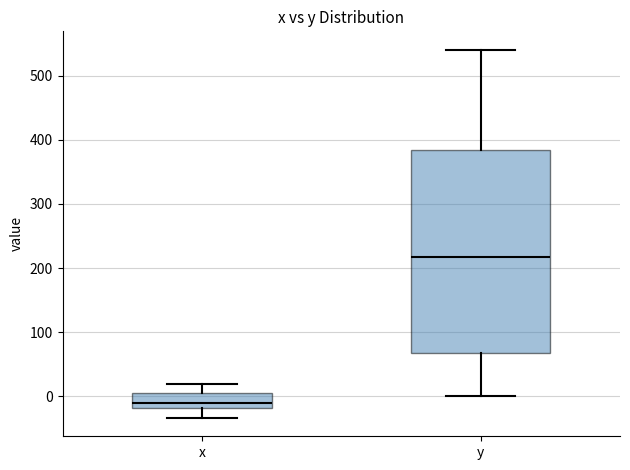

Comparing the boxes themselves (not the whiskers), which one is the tallest?

y